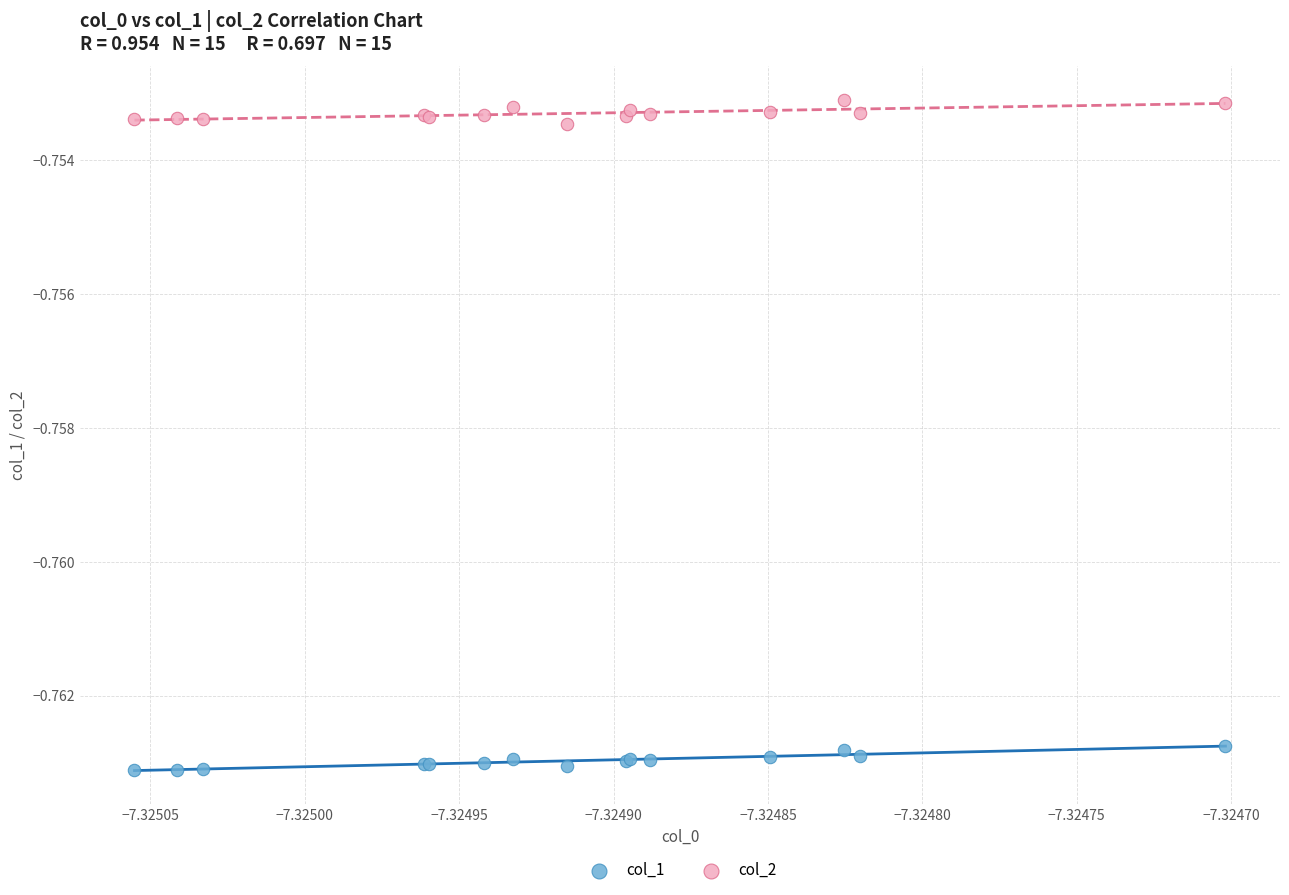

Which series contains the highest Y value?

col_2